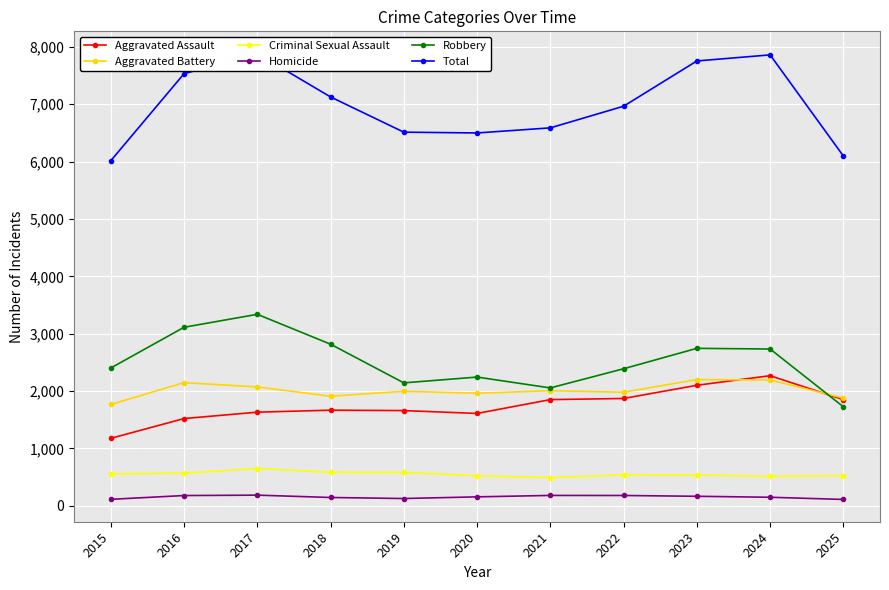

Is this an area chart (filled region under the line)?

No